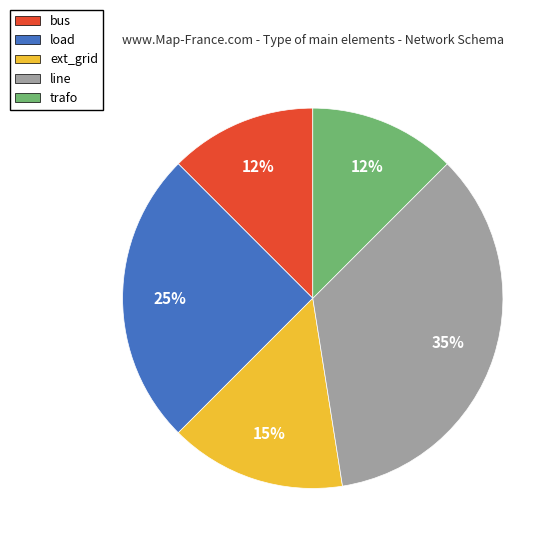

True or false: line accounts for 28% of the total.

False